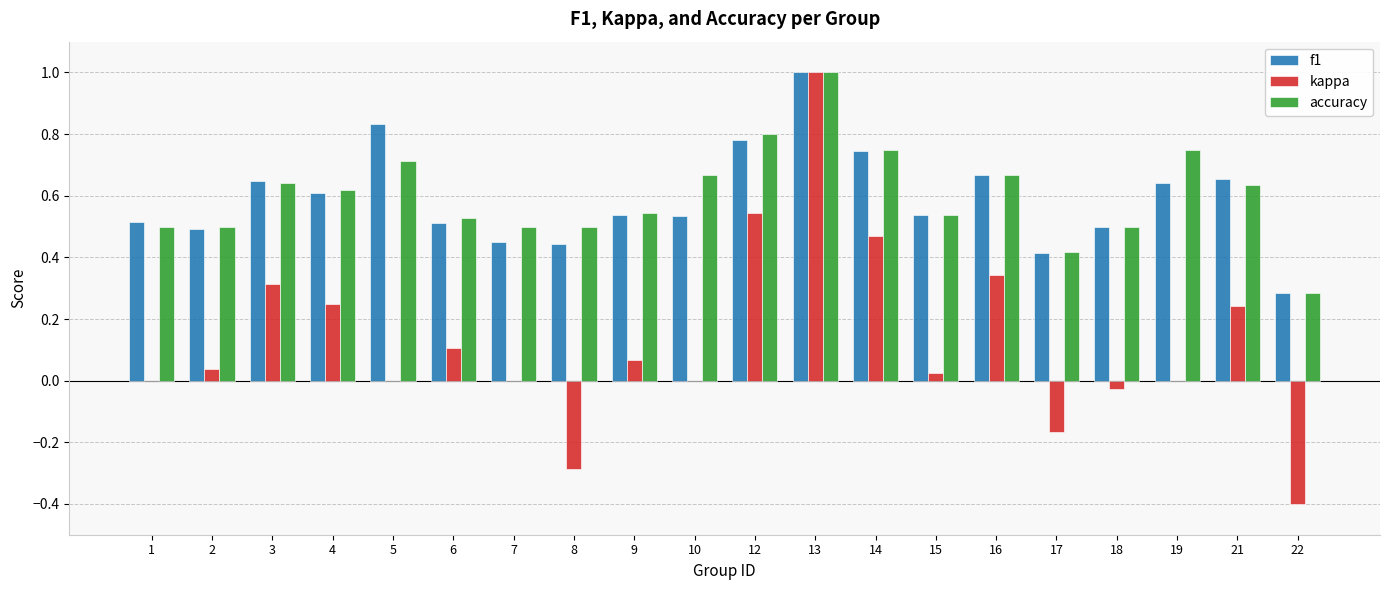

What is the highest value of the f1 series?

1.0